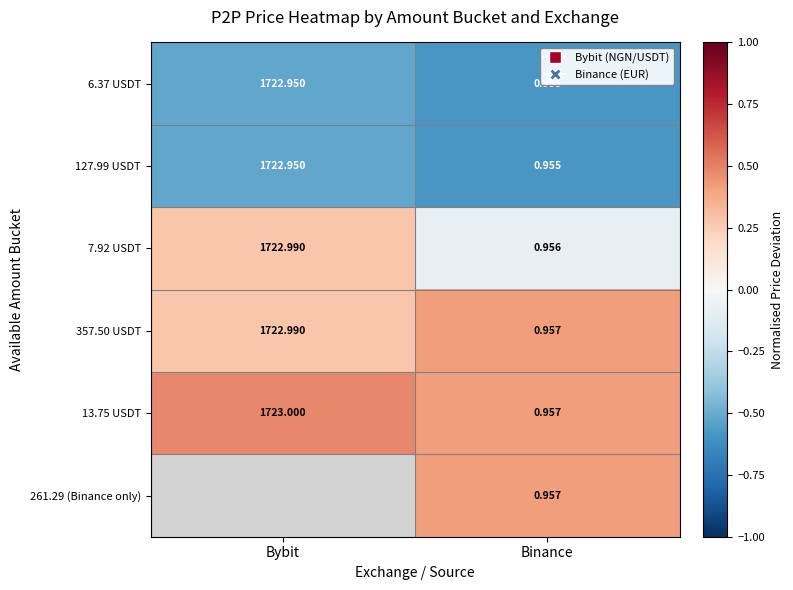

How many data points does each series have?

2